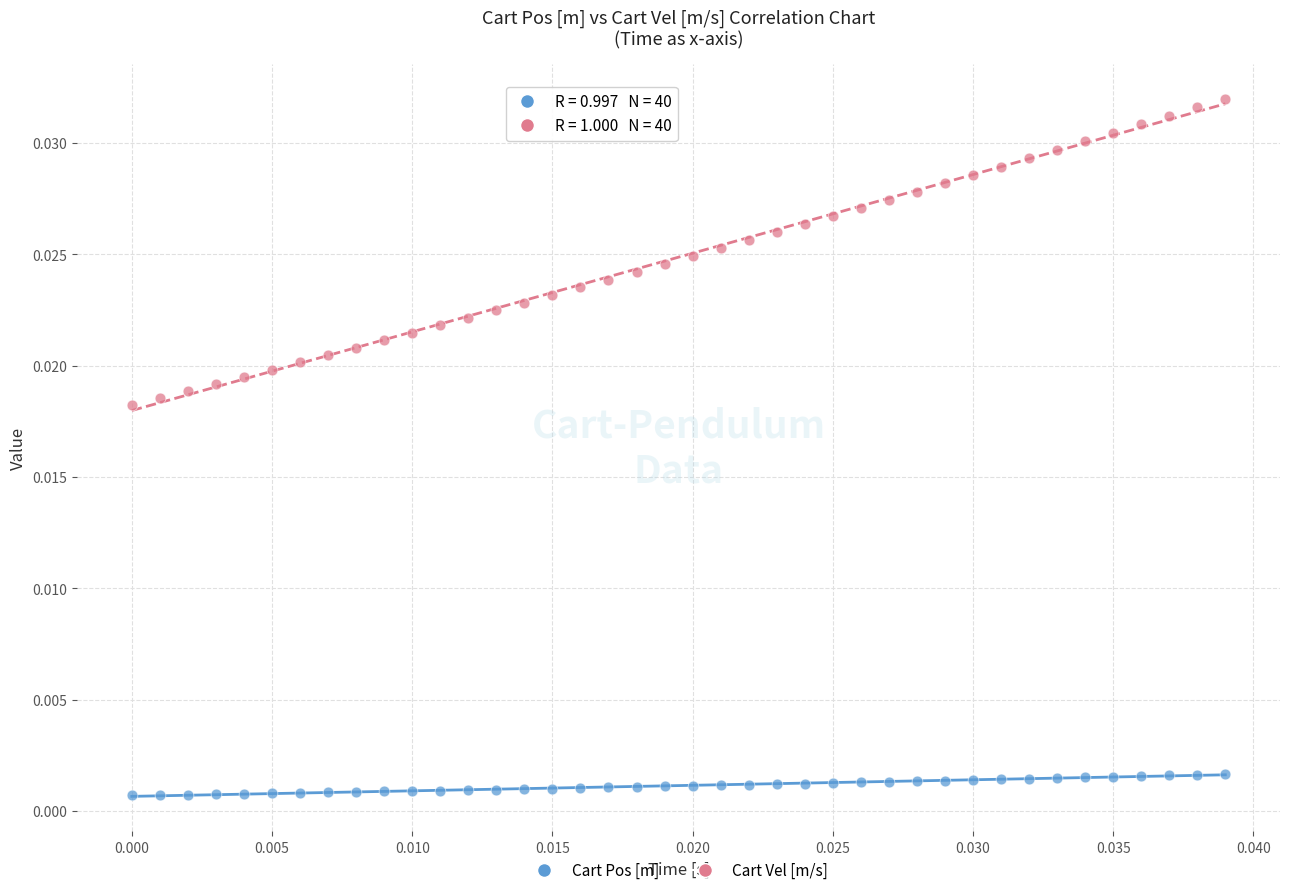

Which series has the largest Y range (max minus min)?

Cart Vel [m/s]